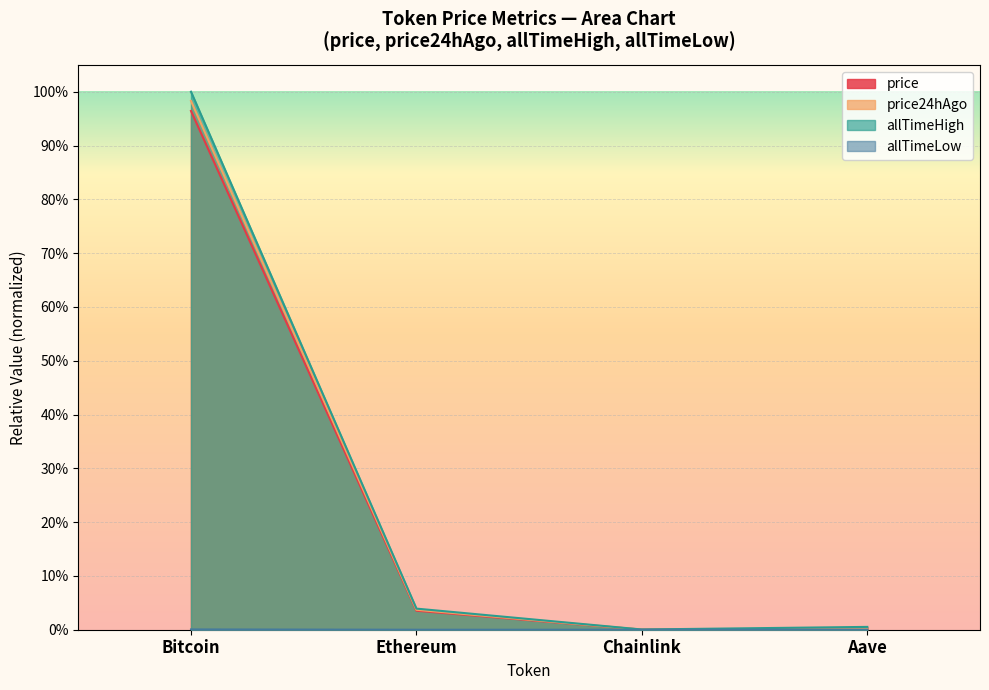

True or false: price24hAgo and allTimeLow cross at least once.

False